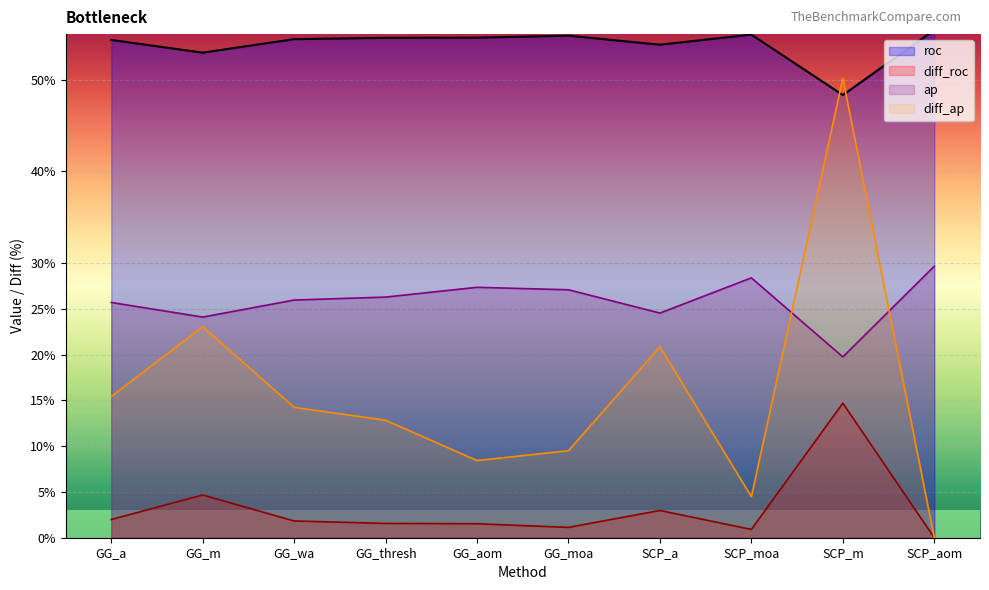

True or false: ap has more than 2 points higher than both neighbors.

False